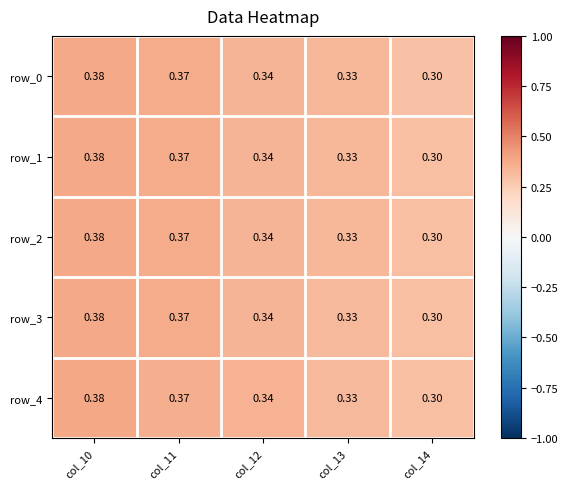

Is the value of row_1 at col_14 greater than the value of row_0 at col_12?

No